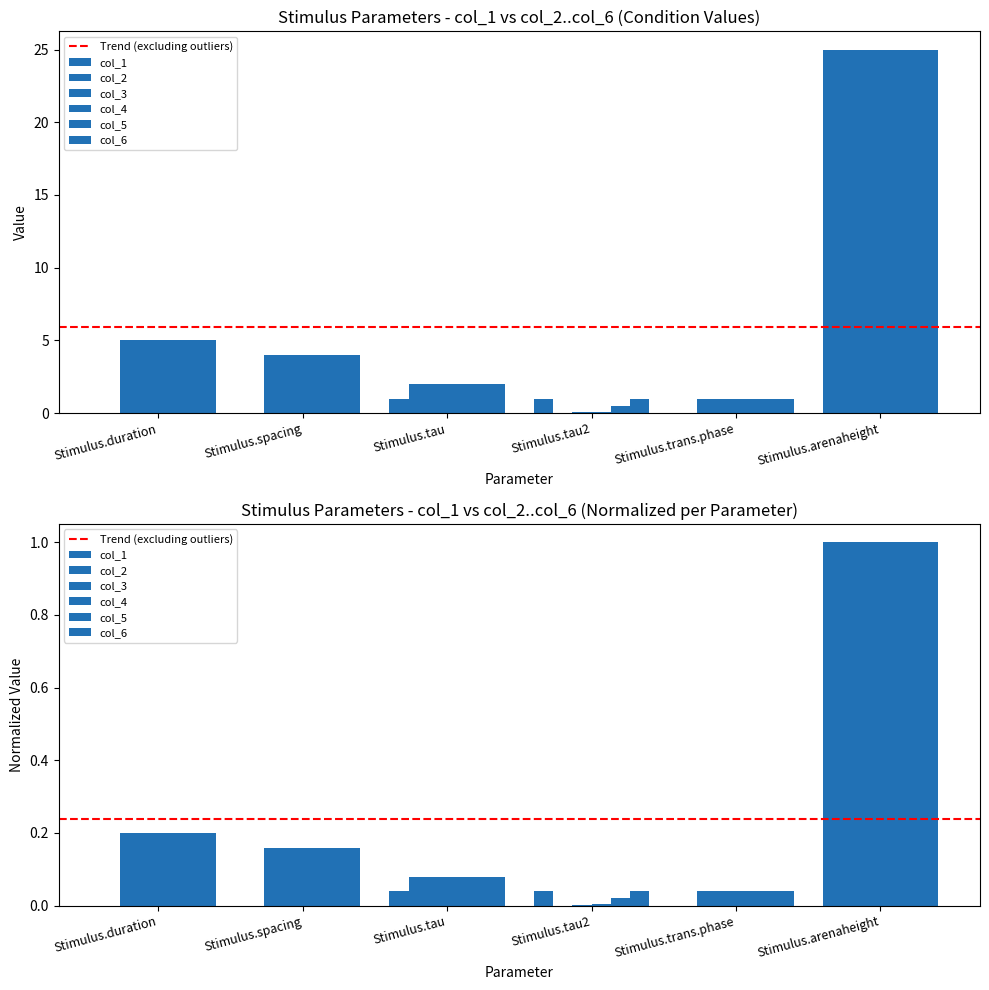

At how many categories does at least one series exceed 20?

1